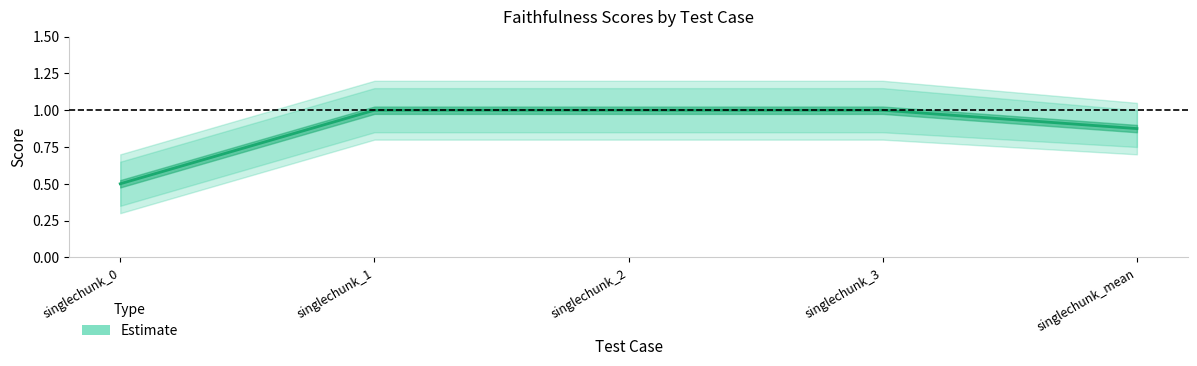

What is the value of the 1st point from the left?

0.5